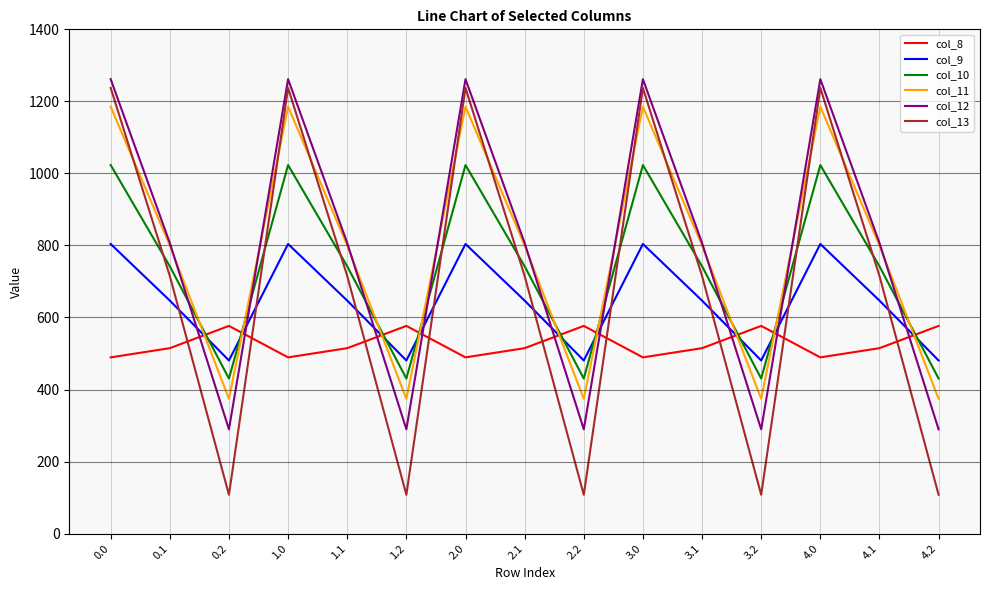

Between 2.2 and 3.0, which series saw the biggest shift?

col_13